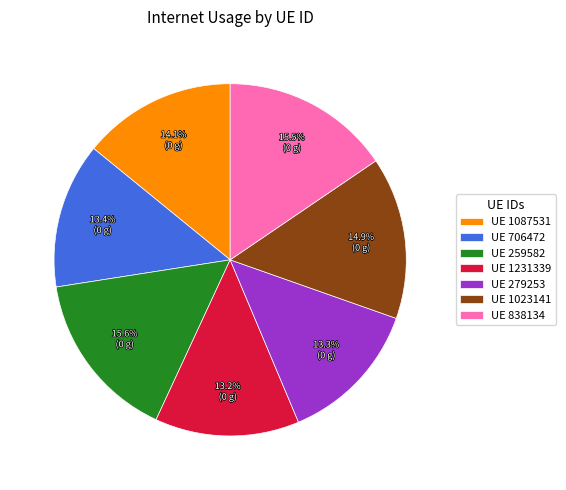

What percentage is NOT represented by UE 279253?

86.7%